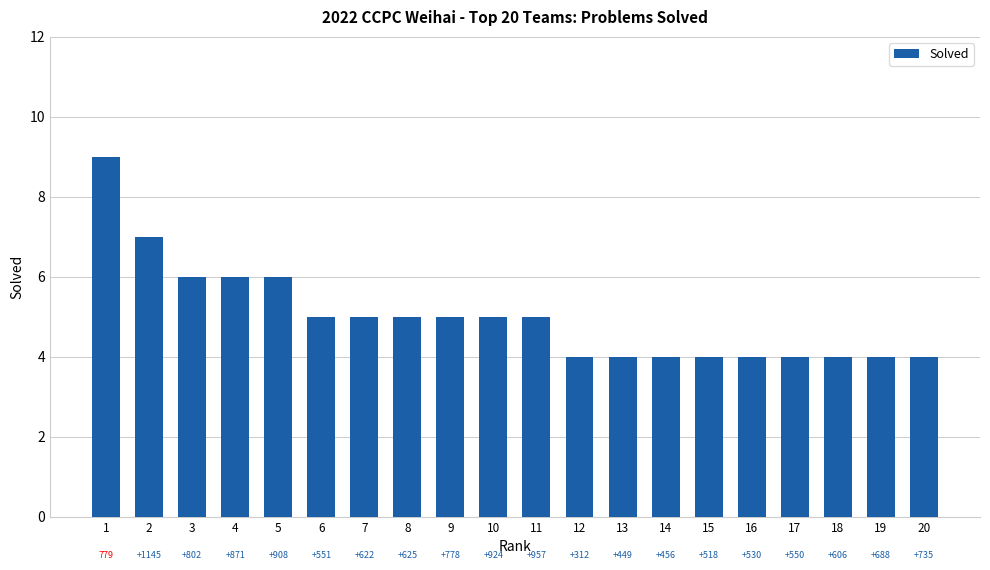

Does the chart contain any negative values?

No